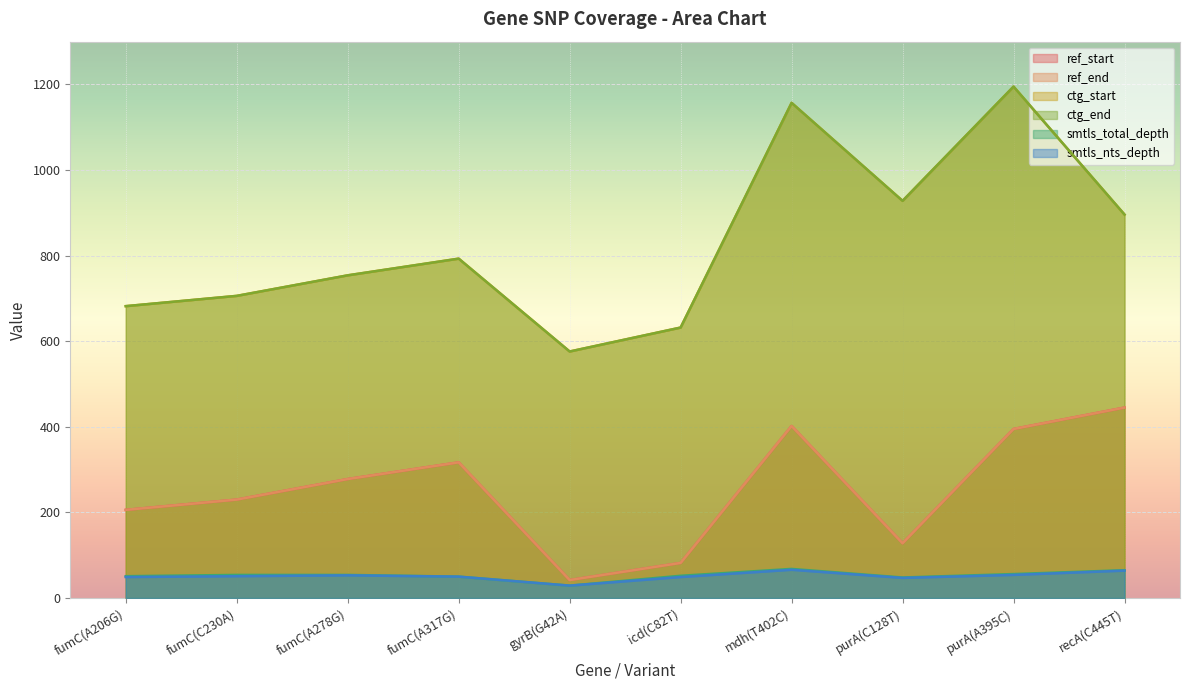

Is the value of ctg_end at fumC(A206G) greater than the value of smtls_nts_depth at fumC(A317G)?

Yes